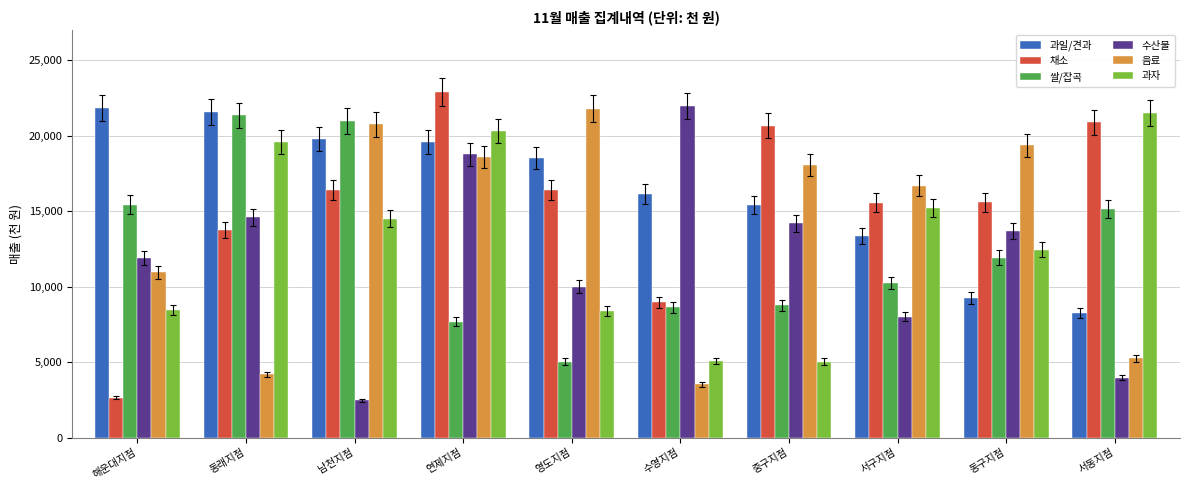

What is the total value across all series at 연제지점?

107830